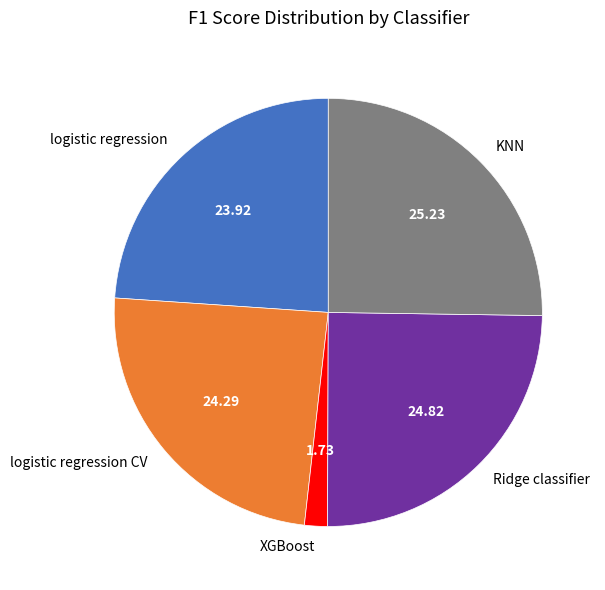

Is there any slice that represents more than half of the pie?

No